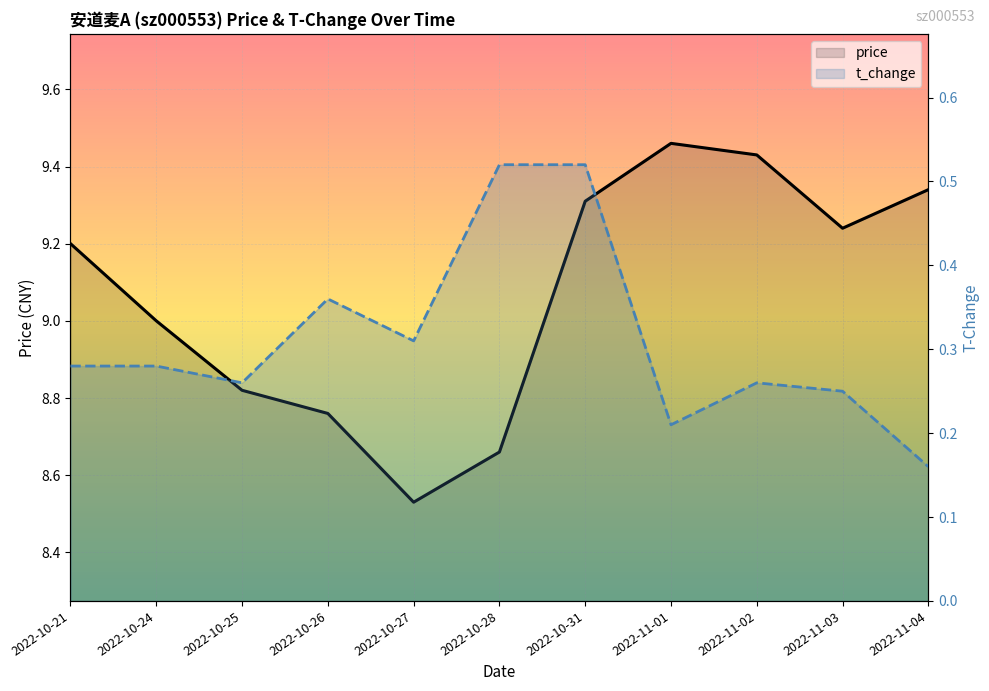

Which has a higher value, 2022-10-21 or 2022-10-25?

2022-10-21